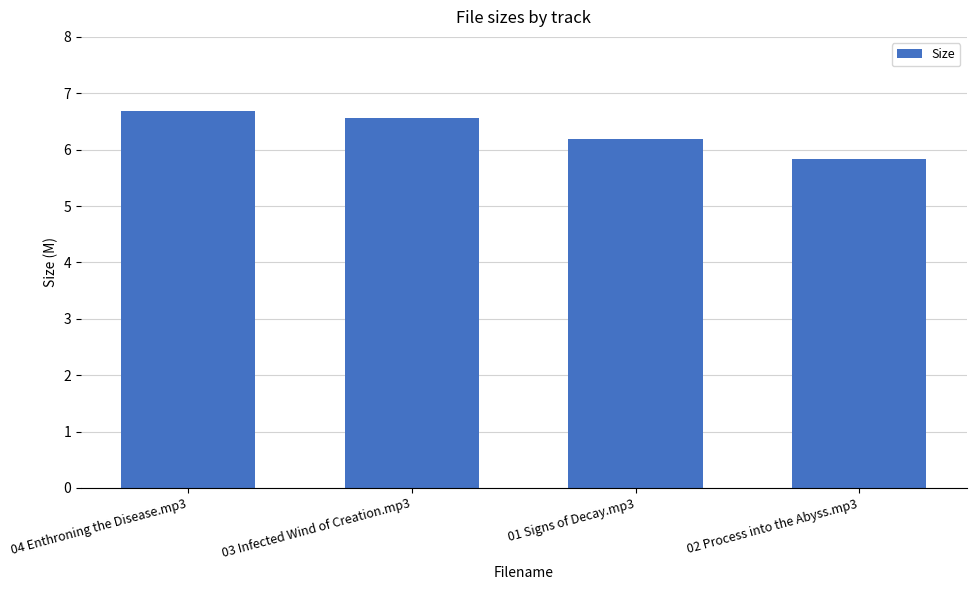

Between 01 Signs of Decay.mp3 and 03 Infected Wind of Creation.mp3, which is larger?

03 Infected Wind of Creation.mp3